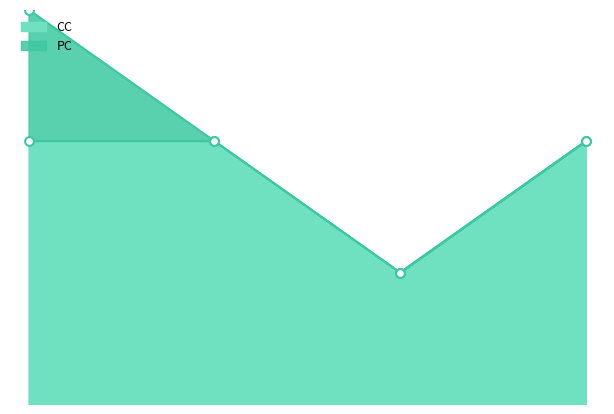

What is the ratio of the value at 3.0 to the value at 2.0?

2.0